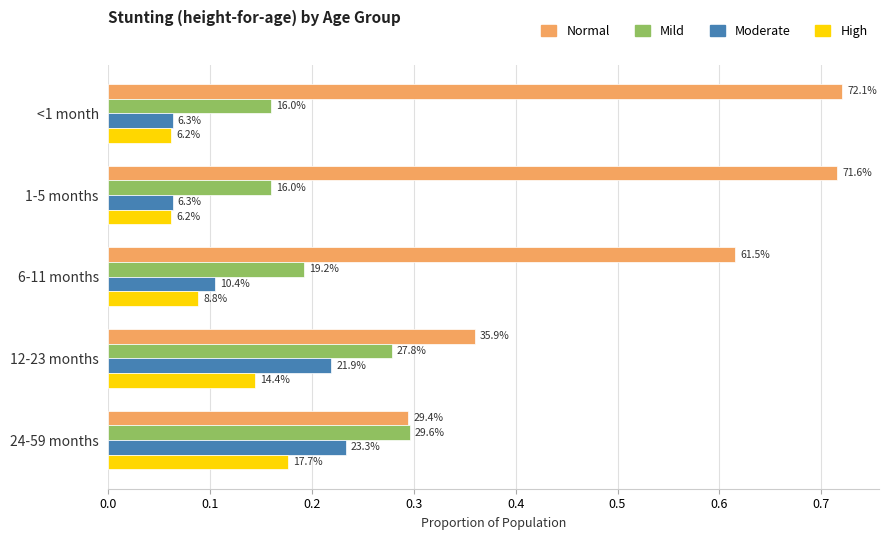

What is the average value of the Moderate series?

0.1